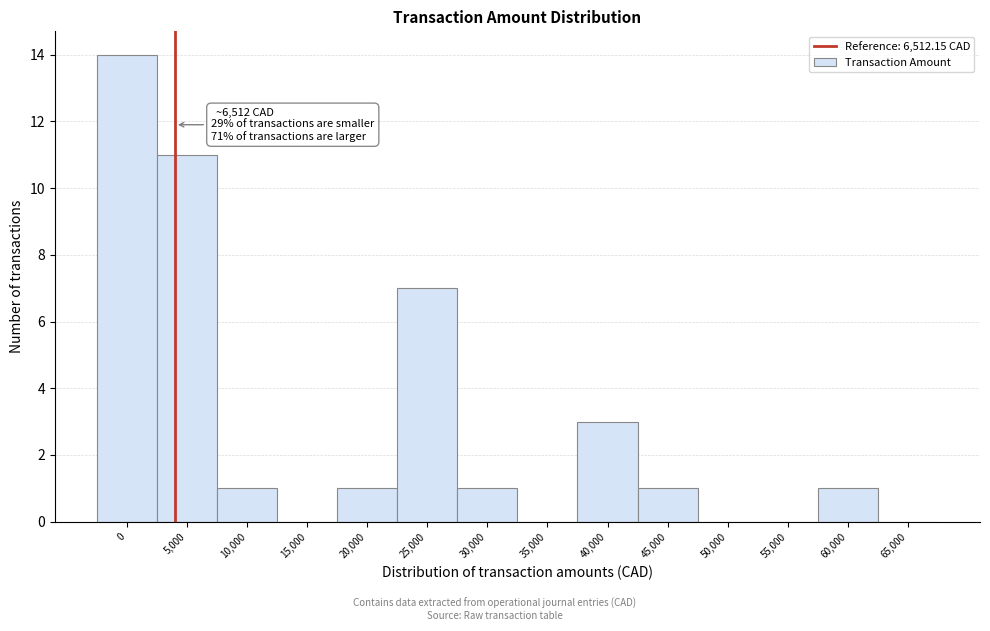

Reading left to right, list all the values displayed in this chart.

0=14	5,000=11	10,000=1	15,000=0	20,000=1	25,000=7	30,000=1	35,000=0	40,000=3	45,000=1	50,000=0	55,000=0	60,000=1	65,000=0